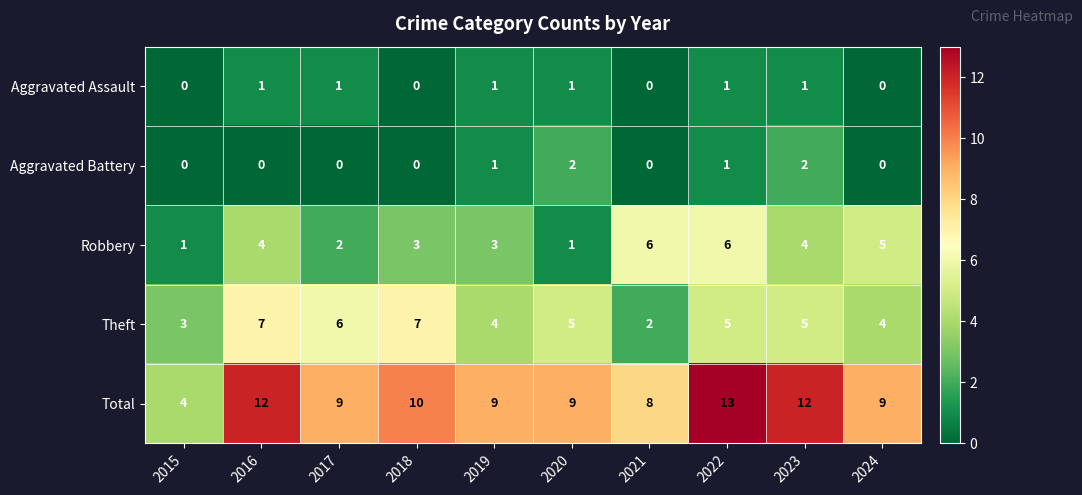

At 2017, list the series in order from smallest to largest.

Aggravated Battery, Aggravated Assault, Robbery, Theft, Total